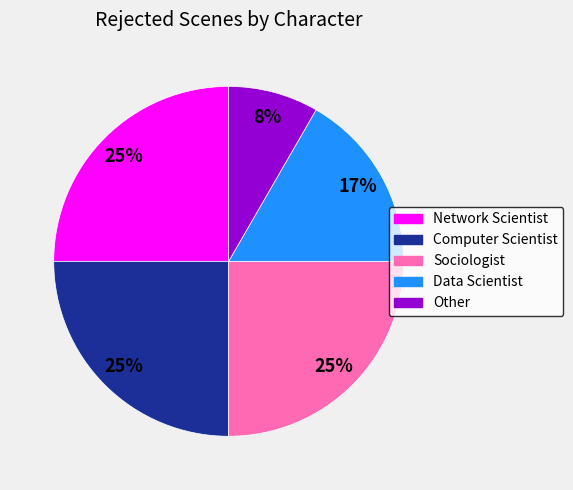

What is the smallest slice in the pie chart?

Other